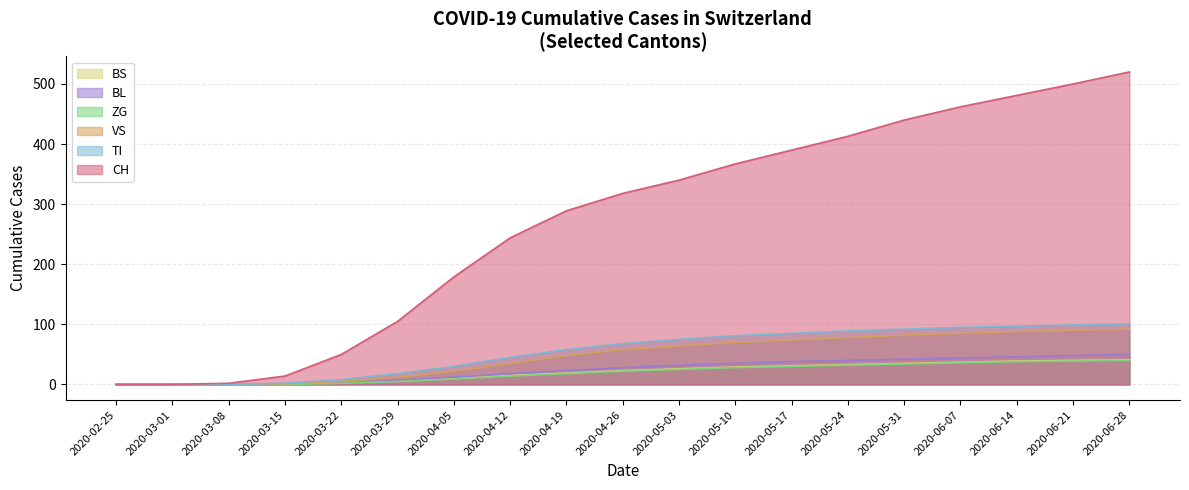

How many data points in BS are above 23?

9